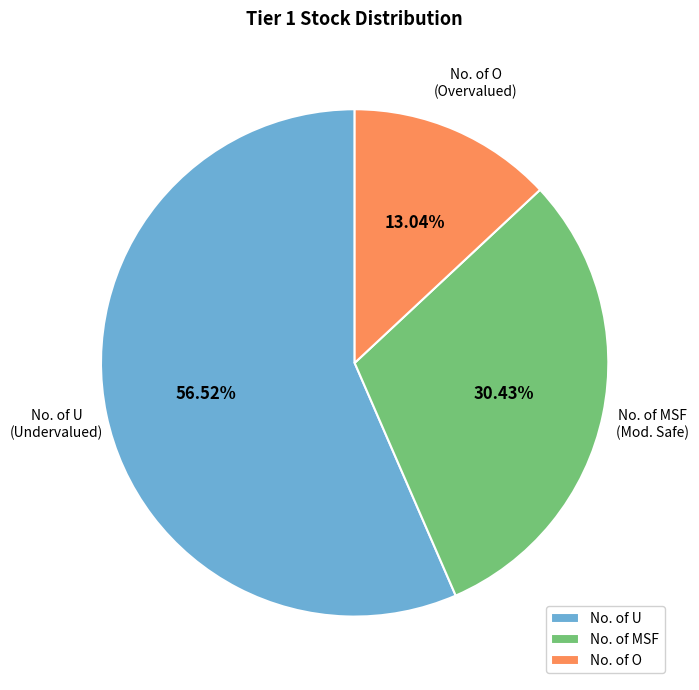

Which has a higher value, No. of O or No. of MSF?

No. of MSF